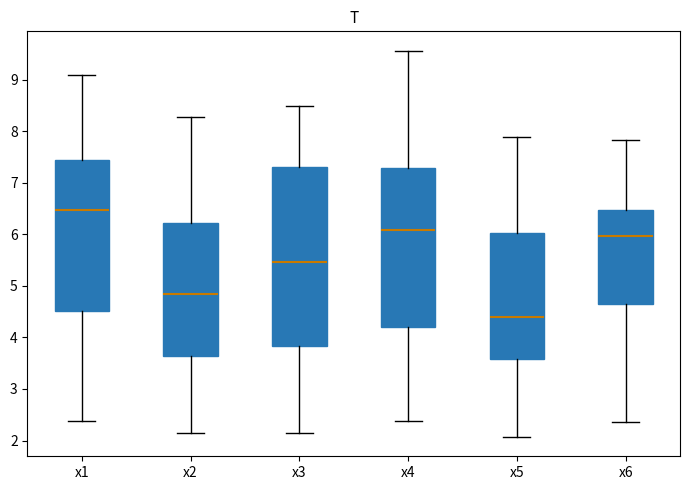

Which box is the tallest, from its lower edge to its upper edge?

x3